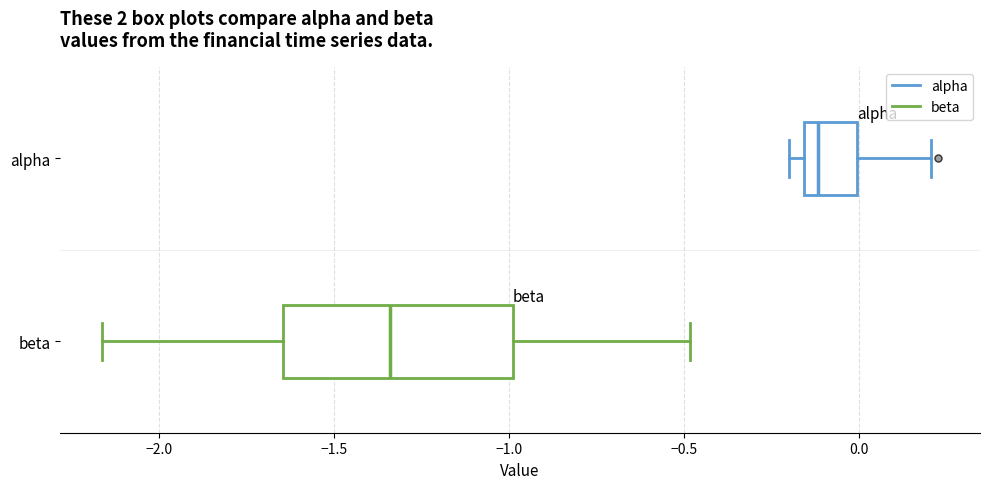

Which box's median line is the furthest to the left?

beta